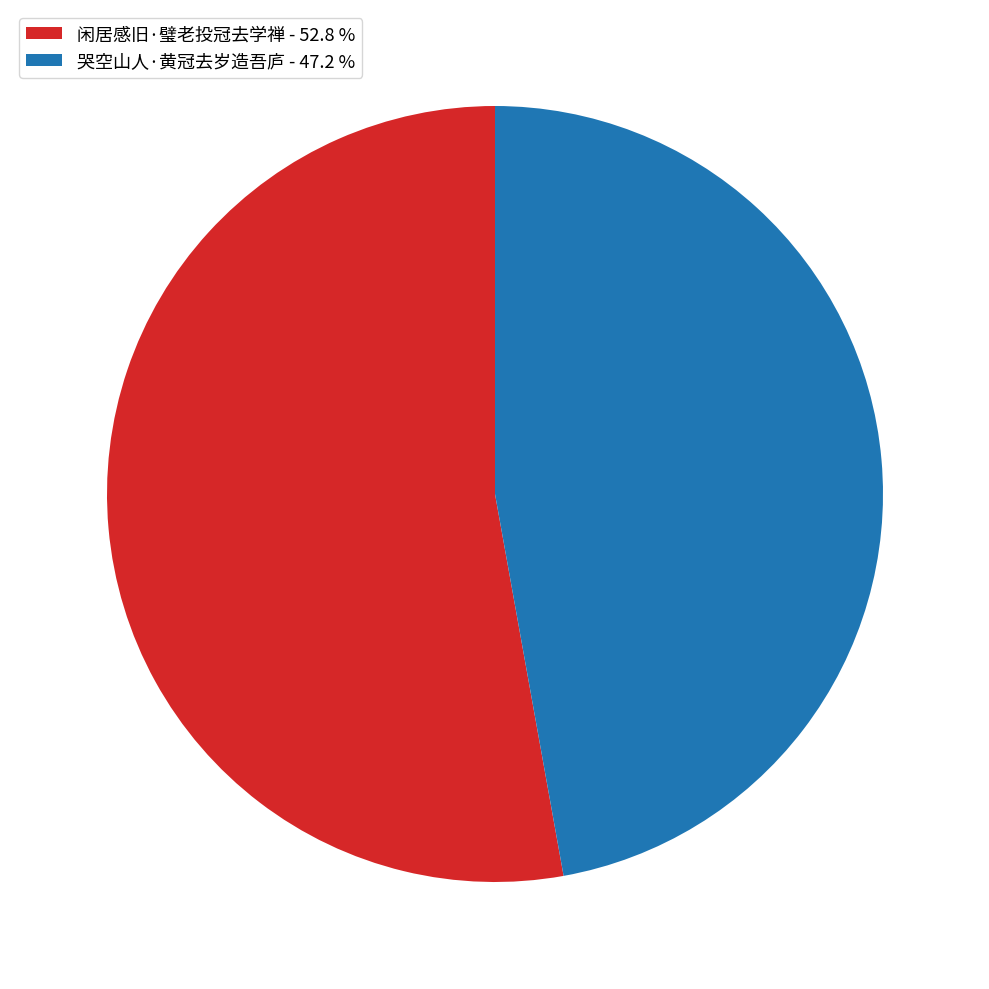

How many slices are in this pie chart?

2